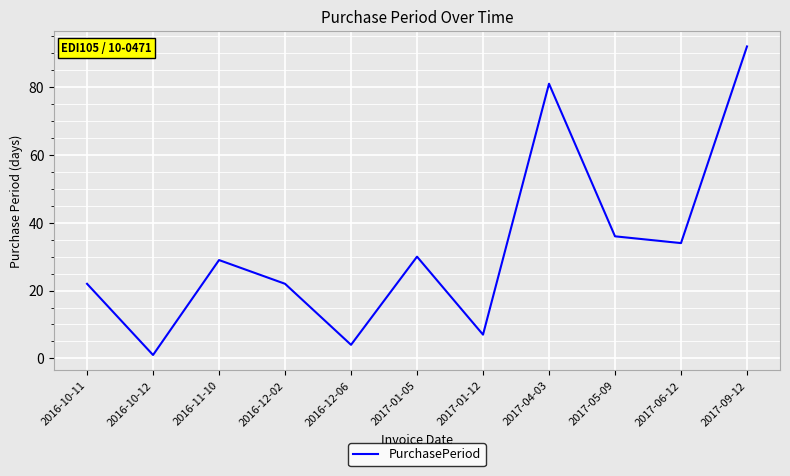

The value at 2017-06-12 is 24. True or false?

False